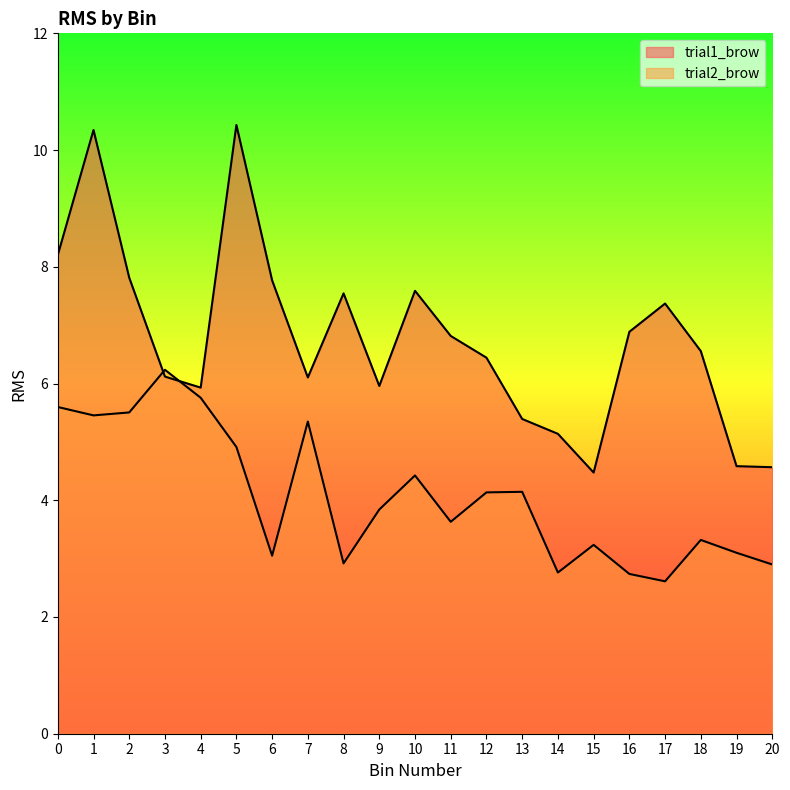

What is the value of the trial1_brow point at the 8th from the left?

6.1